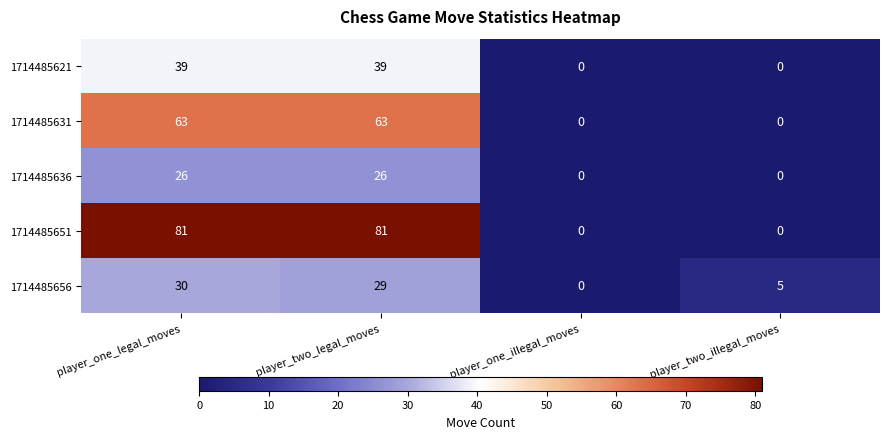

Reading right to left, what are all the values shown in this chart?

1714485621: 0	0	39	39
1714485631: 0	0	63	63
1714485636: 0	0	26	26
1714485651: 0	0	81	81
1714485656: 5	0	29	30